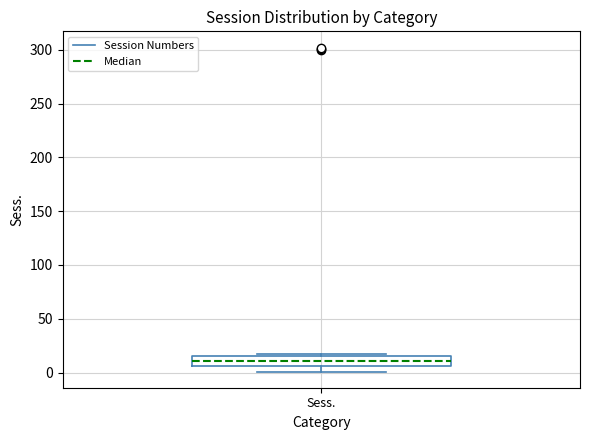

Where does the median line of the box for Sess. sit on the y-axis? The values are not printed on the chart, so give them approximately, as read against the axis.

10